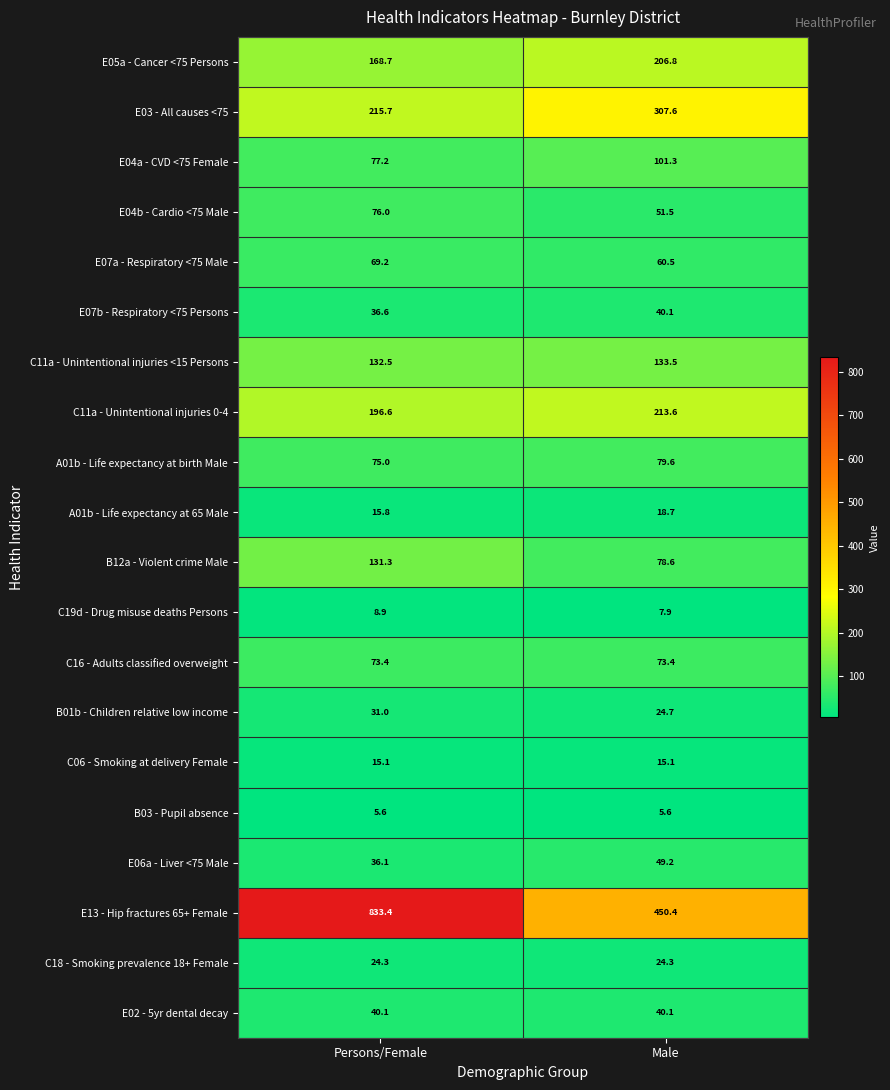

What is the sum of all B12a - Violent crime Male values?

209.9